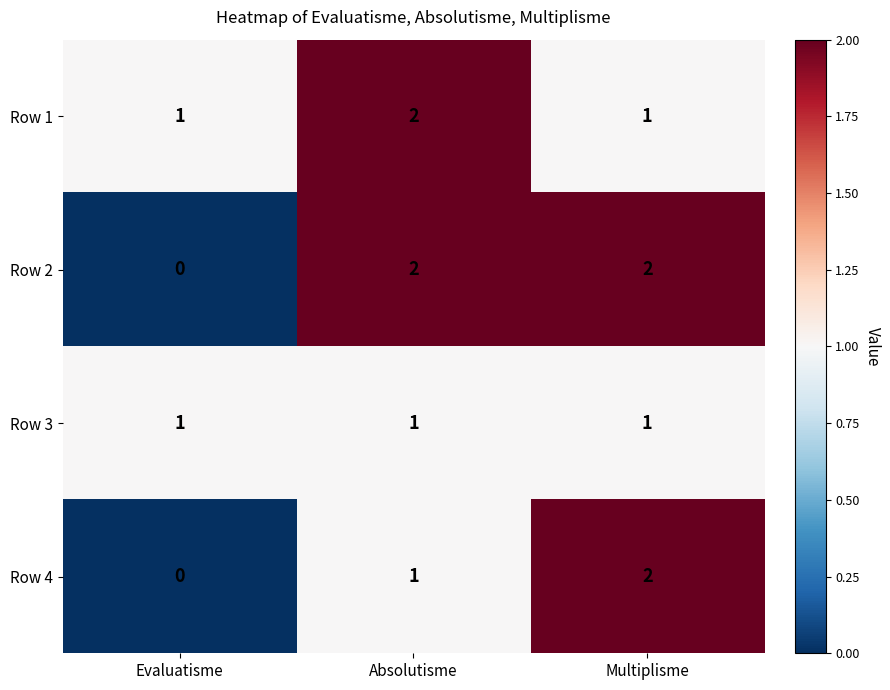

What is the total value across all series at Multiplisme?

6